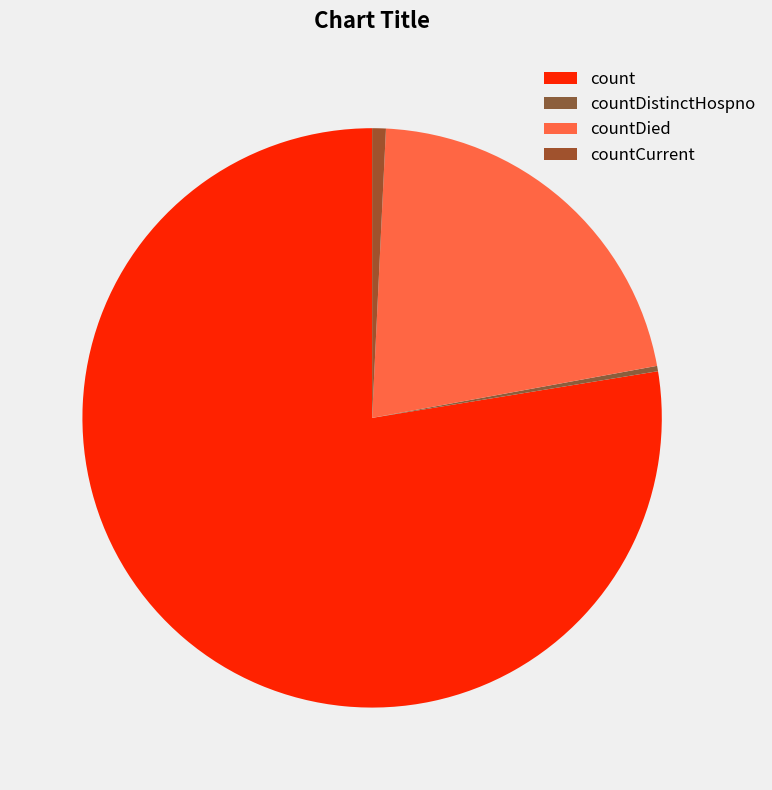

The countDistinctHospno slice represents 0% of the pie. True or false?

True